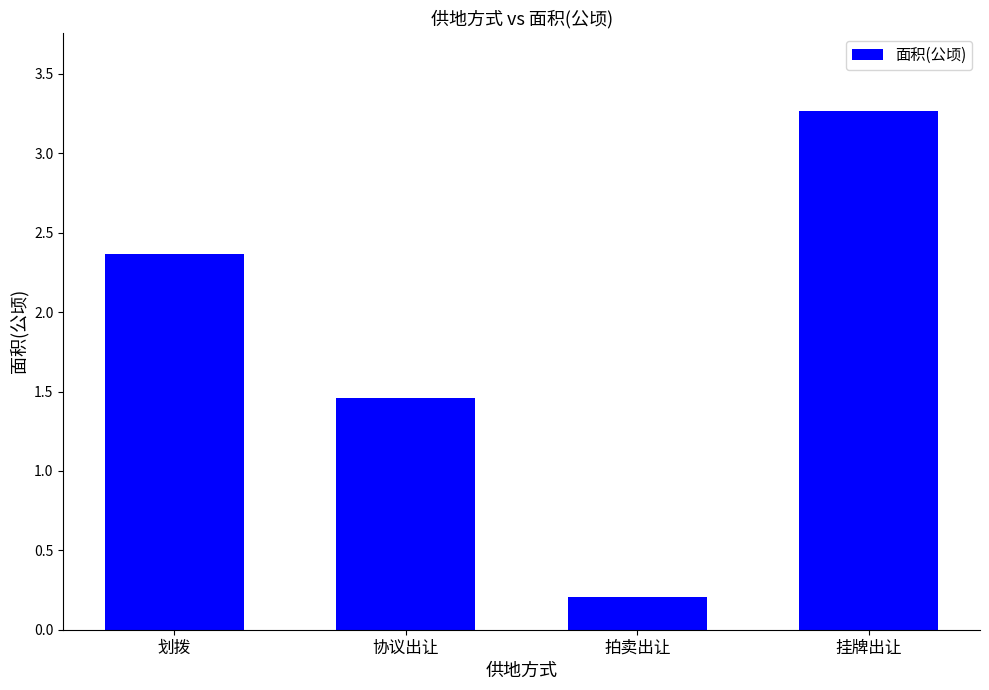

List the labels in order of value, smallest first.

拍卖出让, 协议出让, 划拨, 挂牌出让